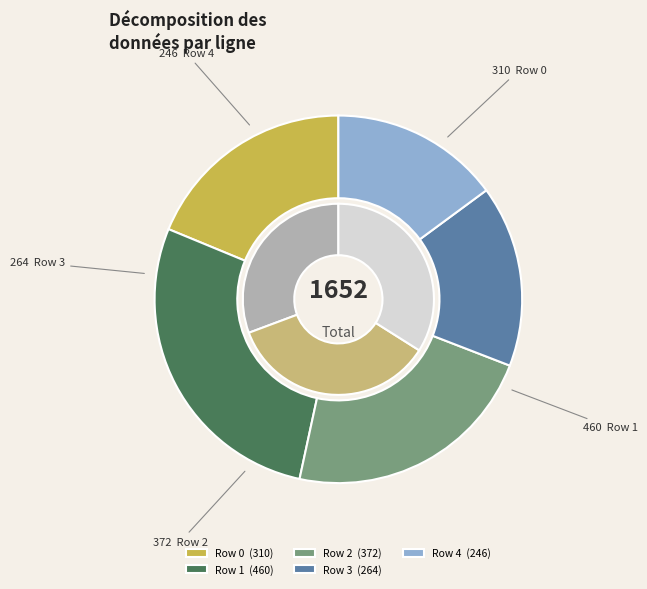

Does Row 4 represent more than half of the total?

No